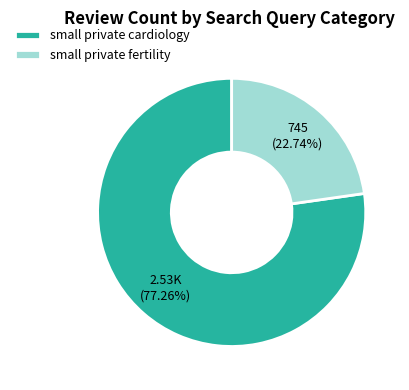

What is the largest slice in the pie chart?

small private cardiology